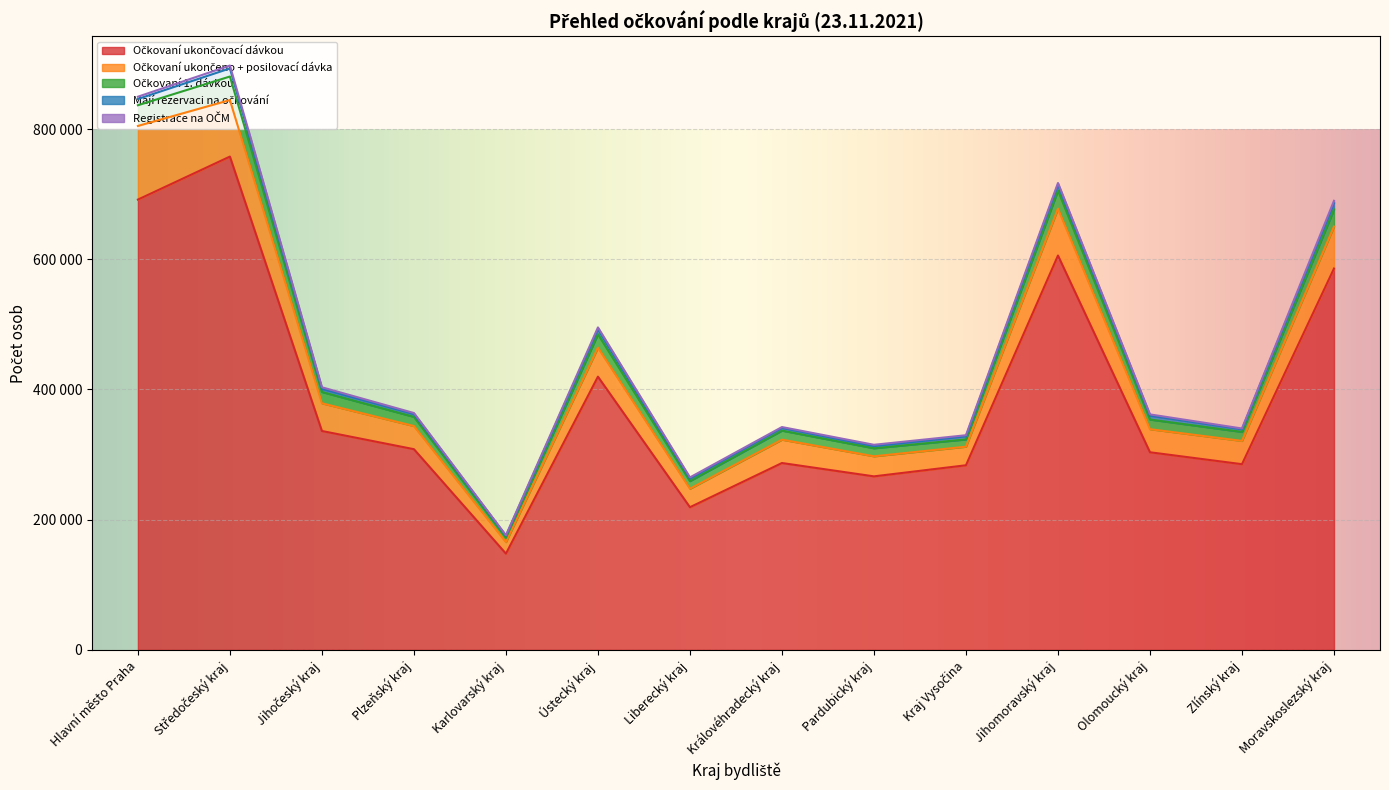

What are all the series names shown in the legend?

Očkovaní ukončovací dávkou, Očkovaní ukončeno + posilovací dávka, Očkovaní 1. dávkou, Mají rezervaci na očkování, Registrace na OČM